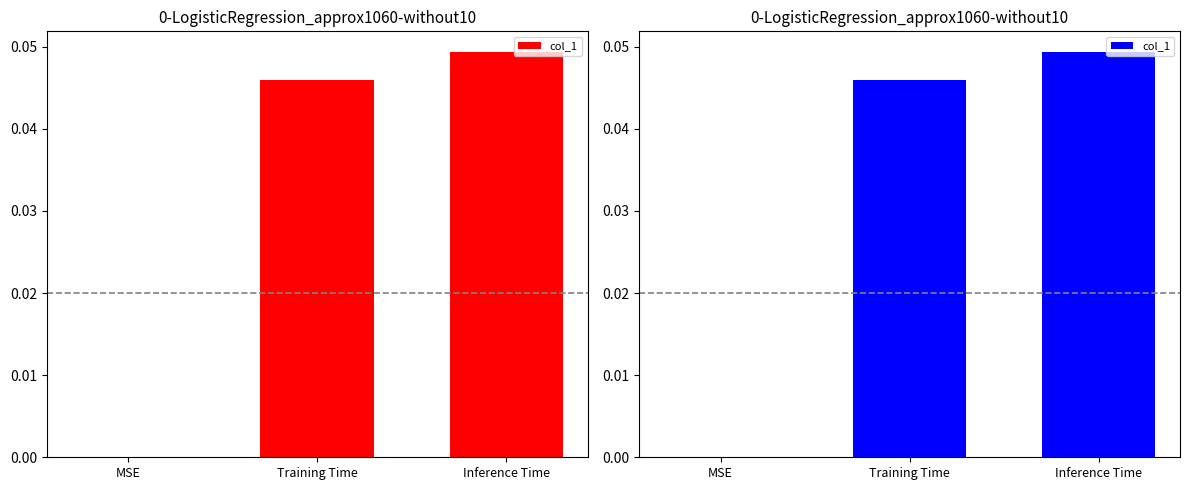

List the labels in order of value, smallest first.

MSE, Training Time, Inference Time